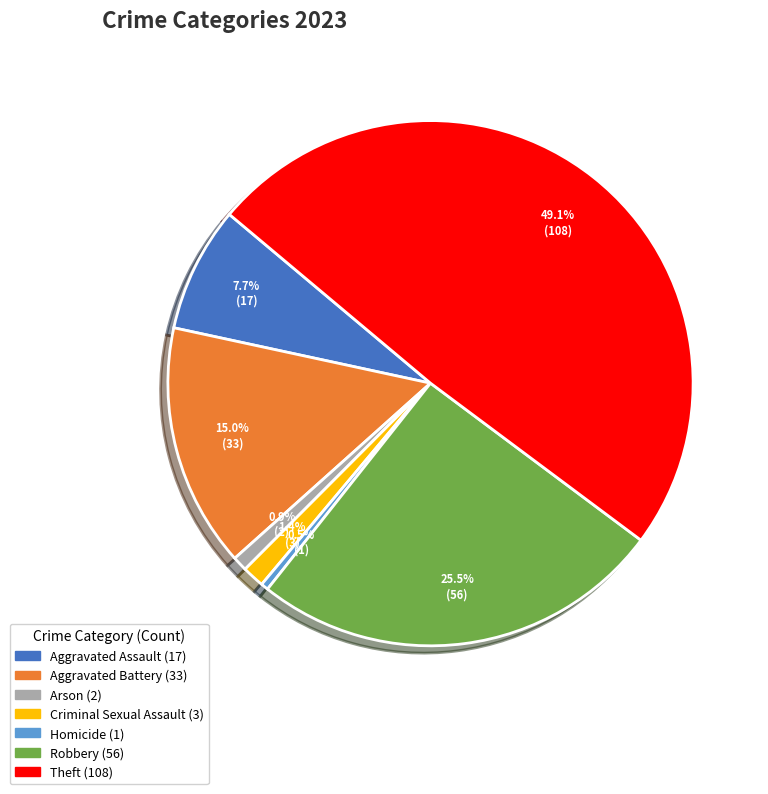

Which slice is the largest?

Theft